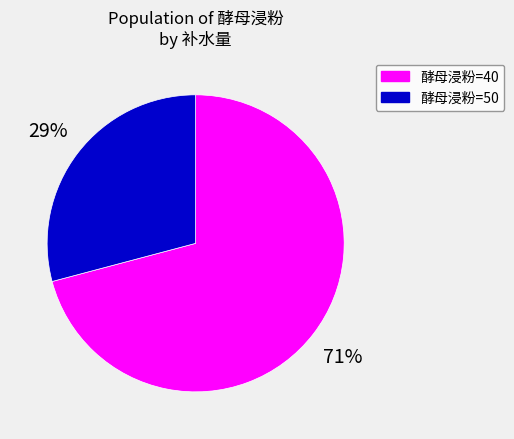

To the nearest percent, what portion does 酵母浸粉=50 represent?

29%